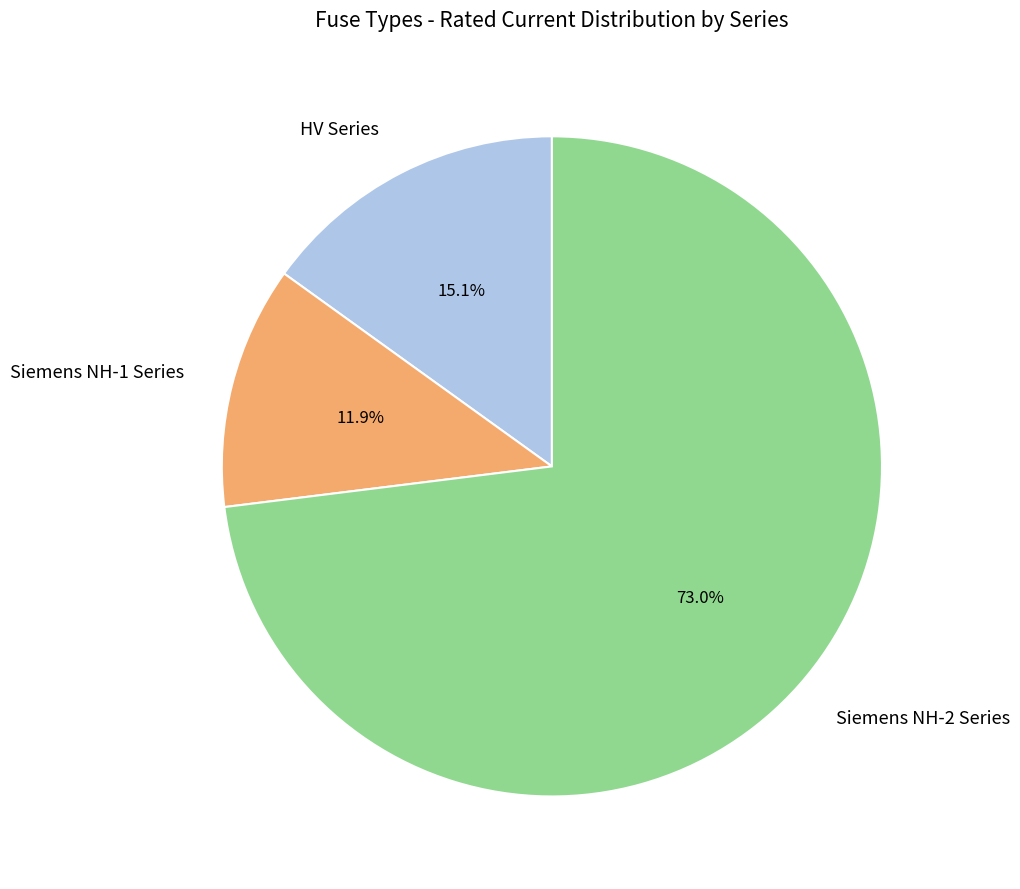

Does any single category account for the majority?

Yes